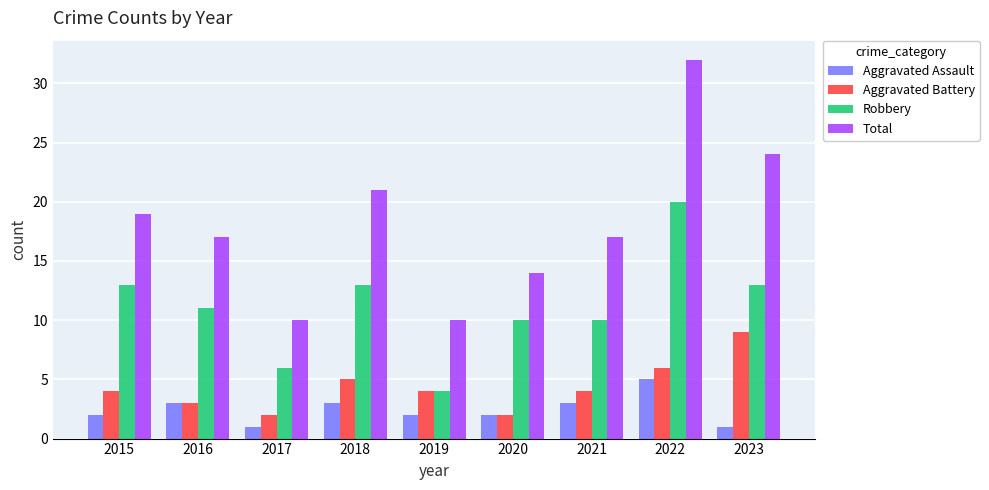

The Robbery series shows 13 at 2023. True or false?

True